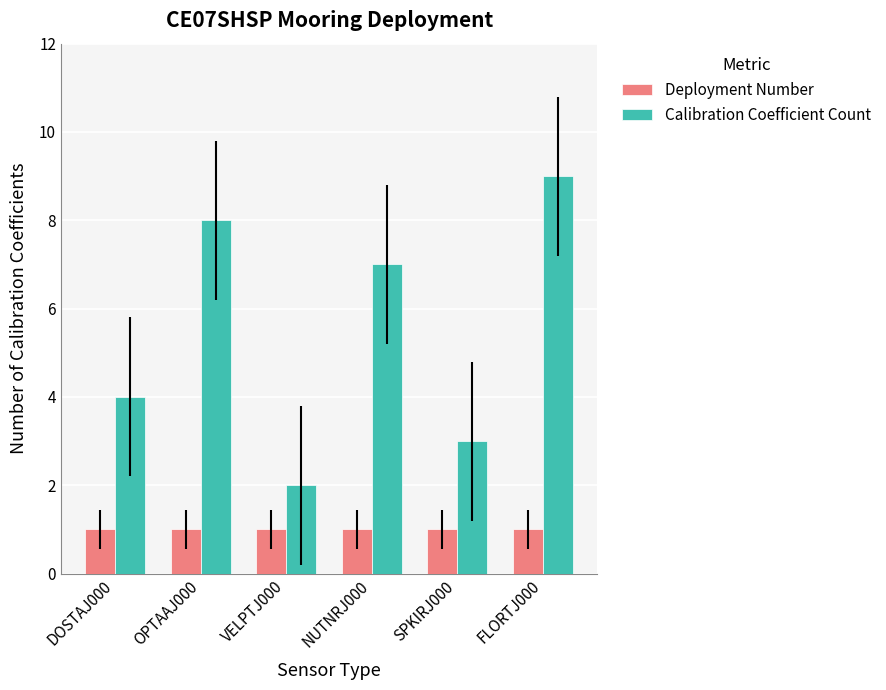

The value of Deployment Number at DOSTAJ000 is 1. True or false?

True